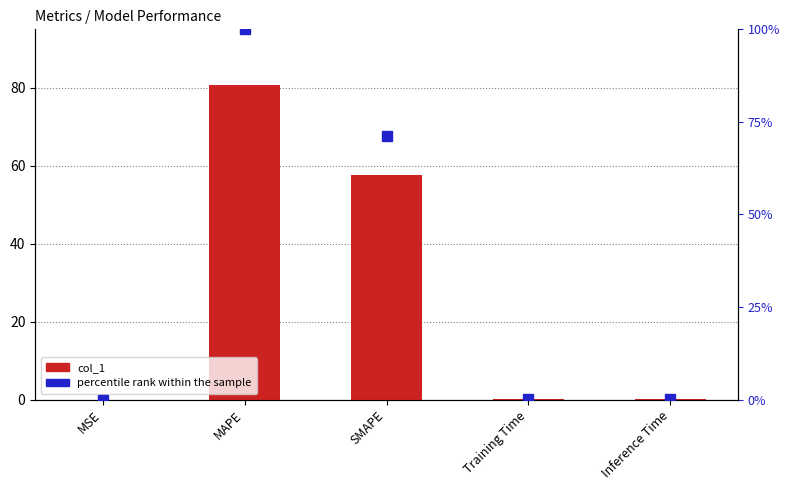

At how many categories does at least one series exceed 57?

2